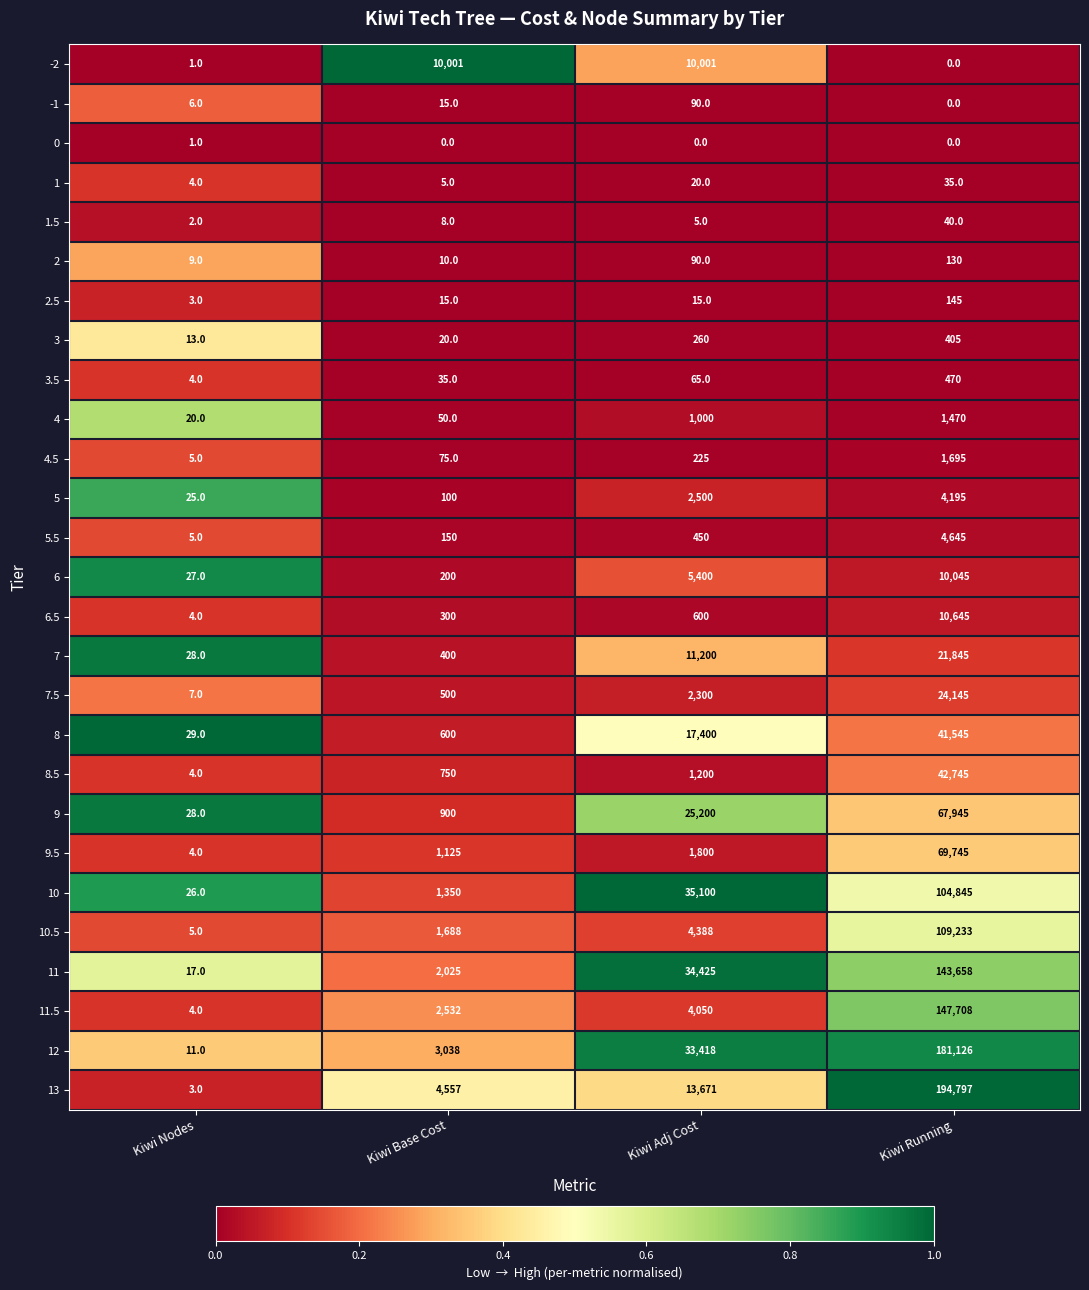

What is the lowest value of the 5.5 series?

5